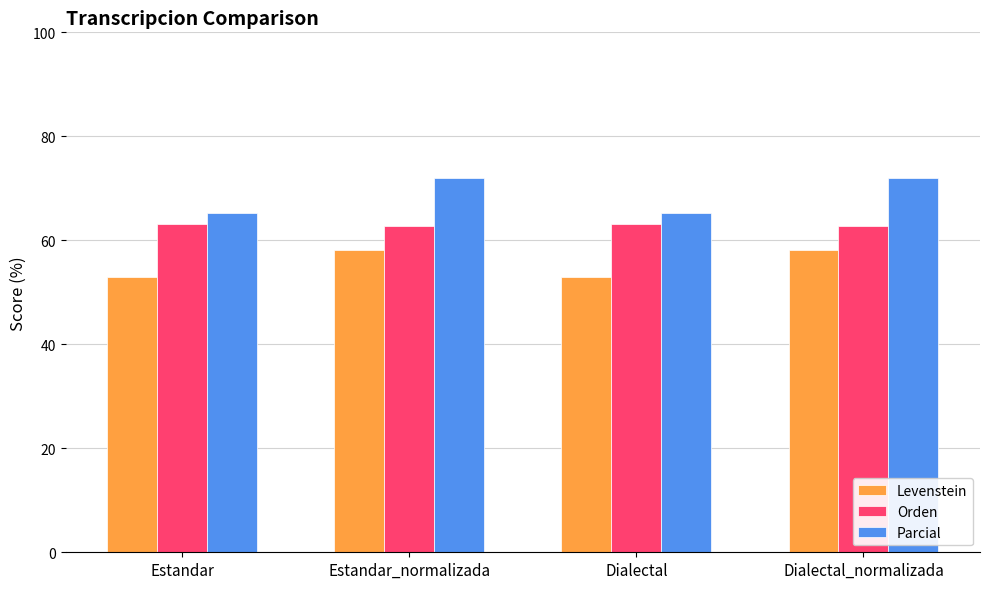

What is the difference between the highest and lowest values at Estandar_normalizada?

13.9